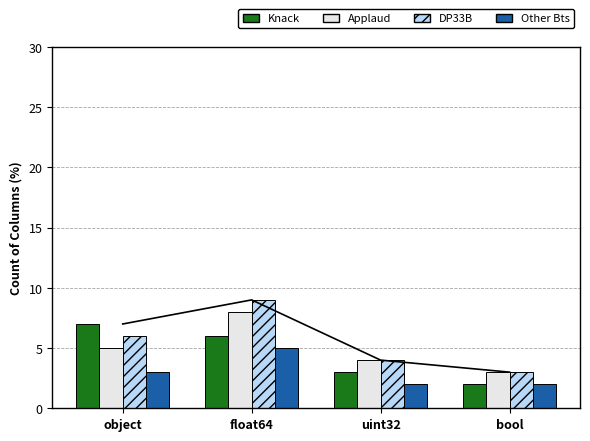

How many data points in DP33B are less than 6?

2